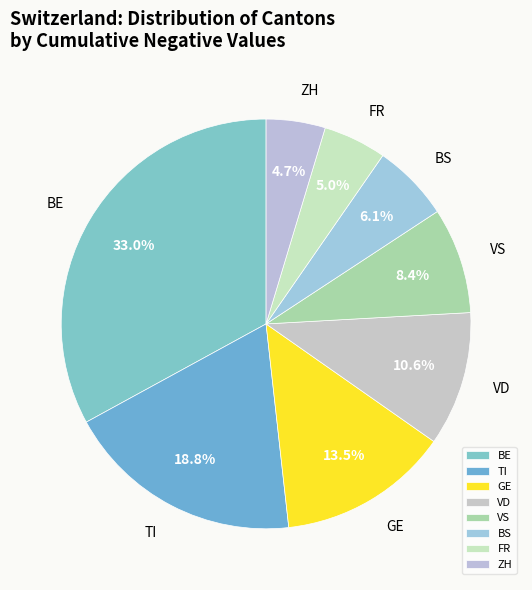

Which category has the biggest portion of the pie?

BE